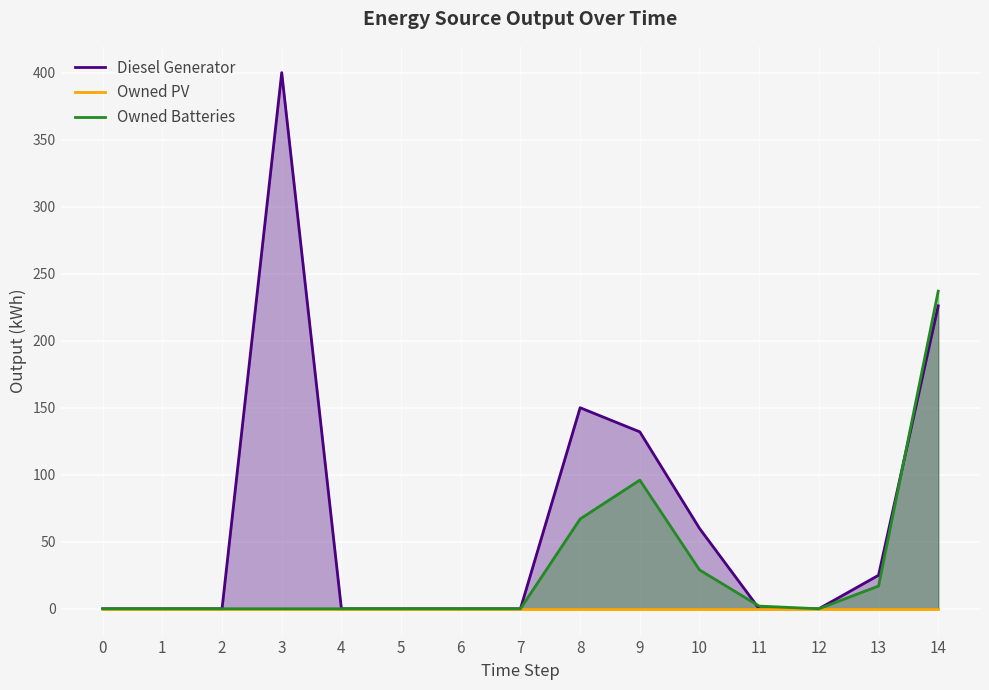

What is the average value of the Owned Batteries series?

30